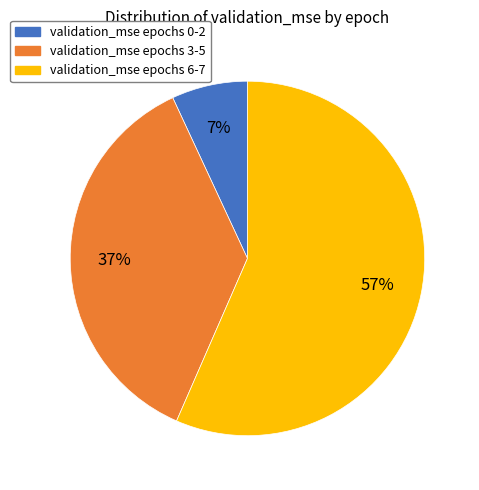

To the nearest percent, what is the difference between the largest and smallest slice percentages?

50%